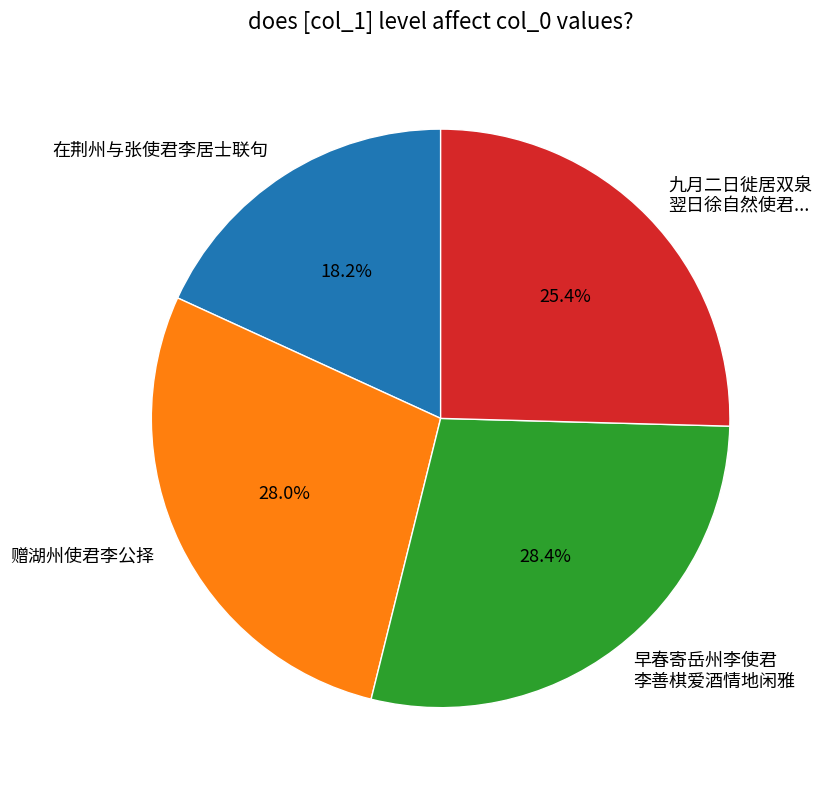

Does 在荆州与张使君李居士联句 represent more than half of the total?

No